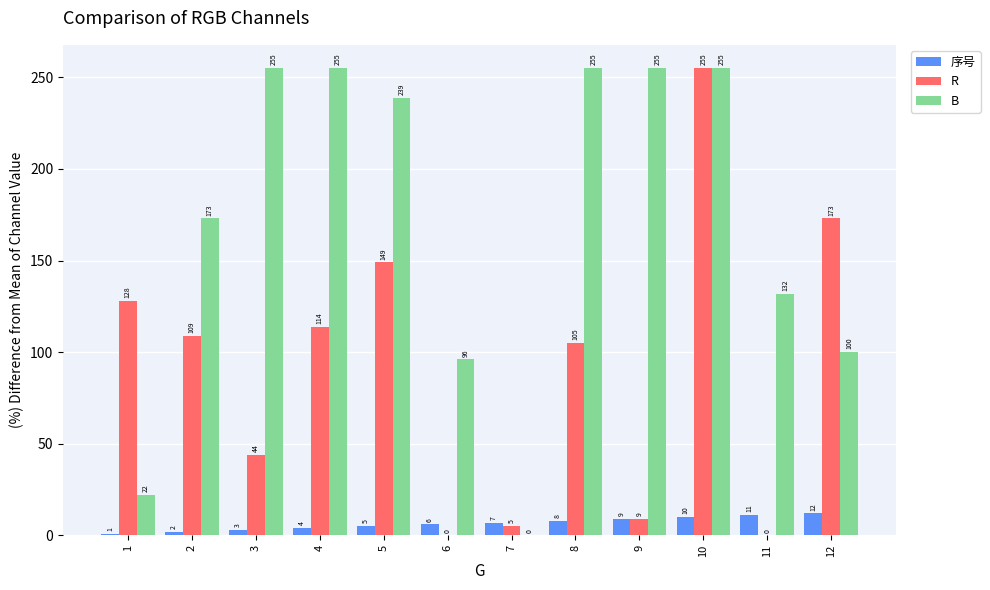

How many data points does each series have?

12